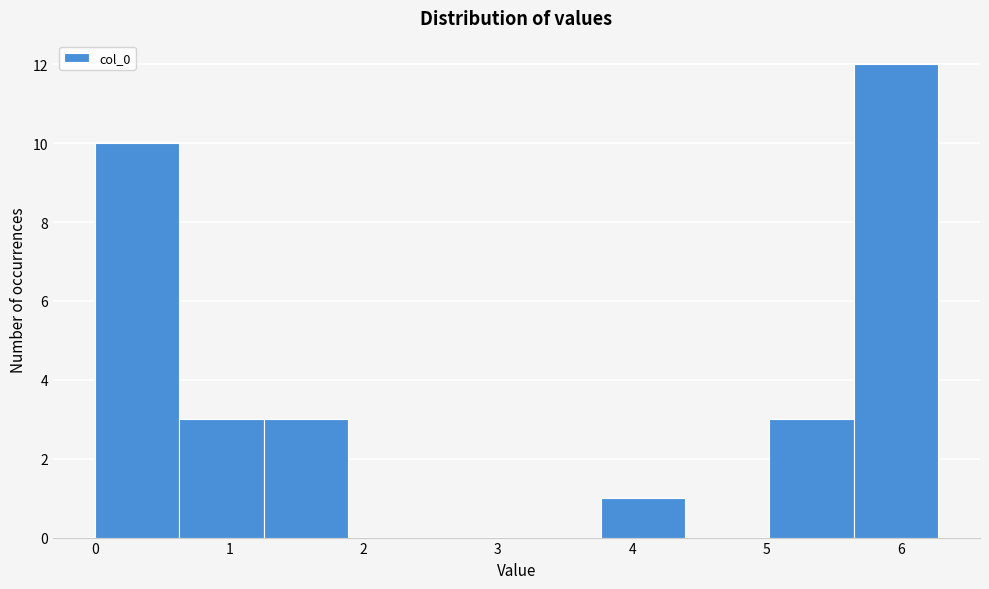

Reading left to right, list every bar in this chart as the range it spans on the x-axis followed by its height. Neither the bar edges nor the heights are printed on the chart, so give them approximately, as read against the axes.

0.0 to 0.6: 10
0.6 to 1.3: 3
1.3 to 1.9: 3
1.9 to 2.5: 0
2.5 to 3.1: 0
3.1 to 3.8: 0
3.8 to 4.4: 1
4.4 to 5.0: 0
5.0 to 5.6: 3
5.6 to 6.3: 12